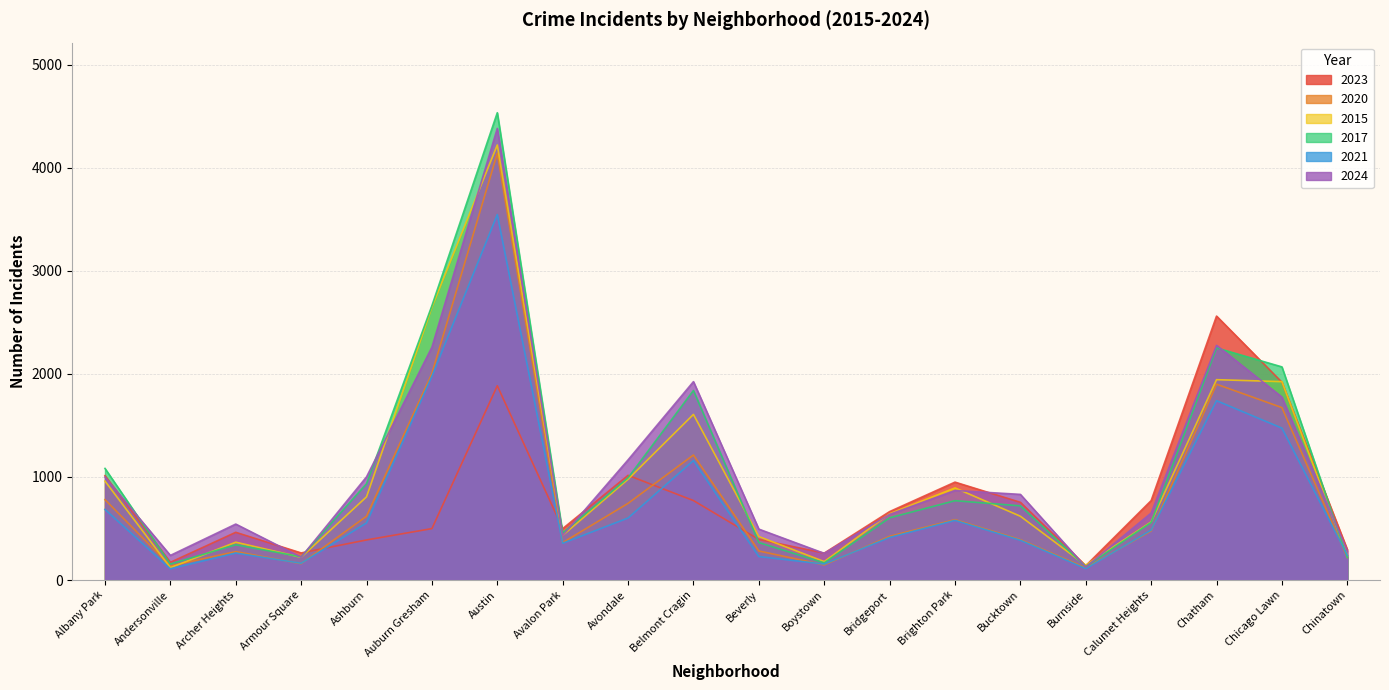

How many times do 2023 and 2024 cross each other?

8